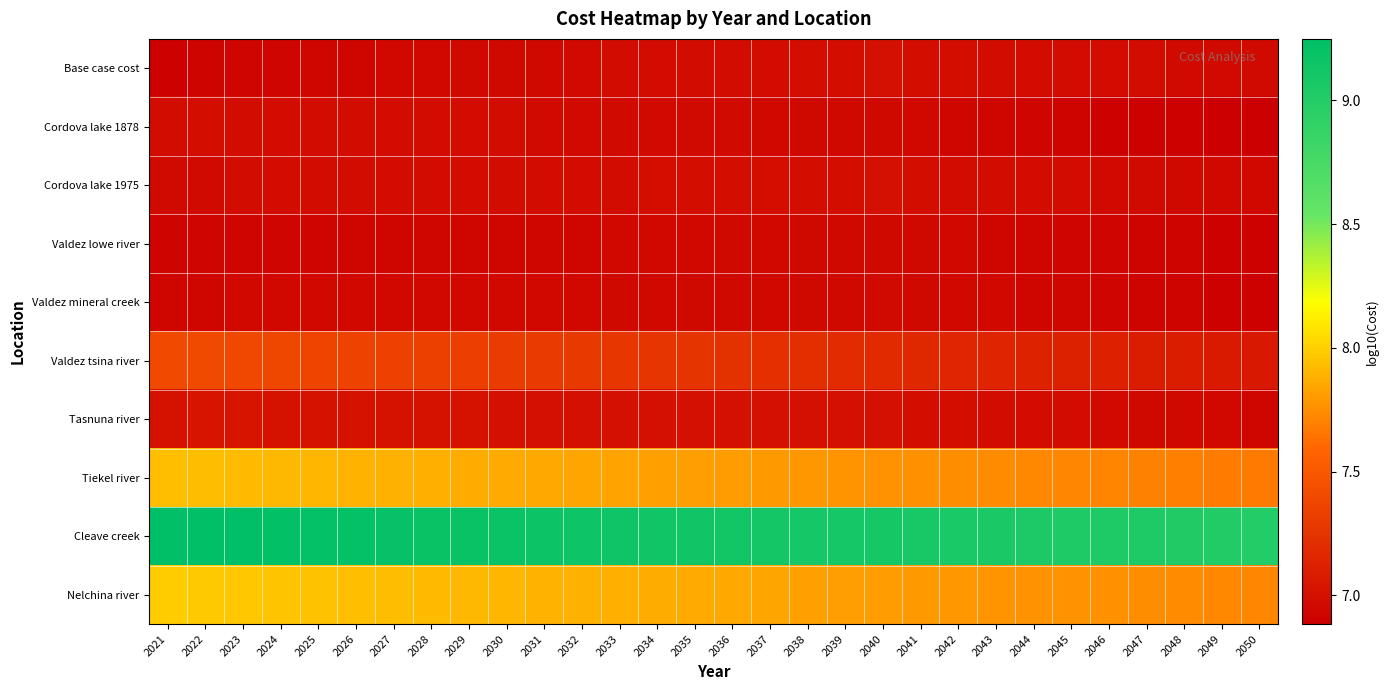

What is the difference between the highest and lowest values at 2023?

2.3